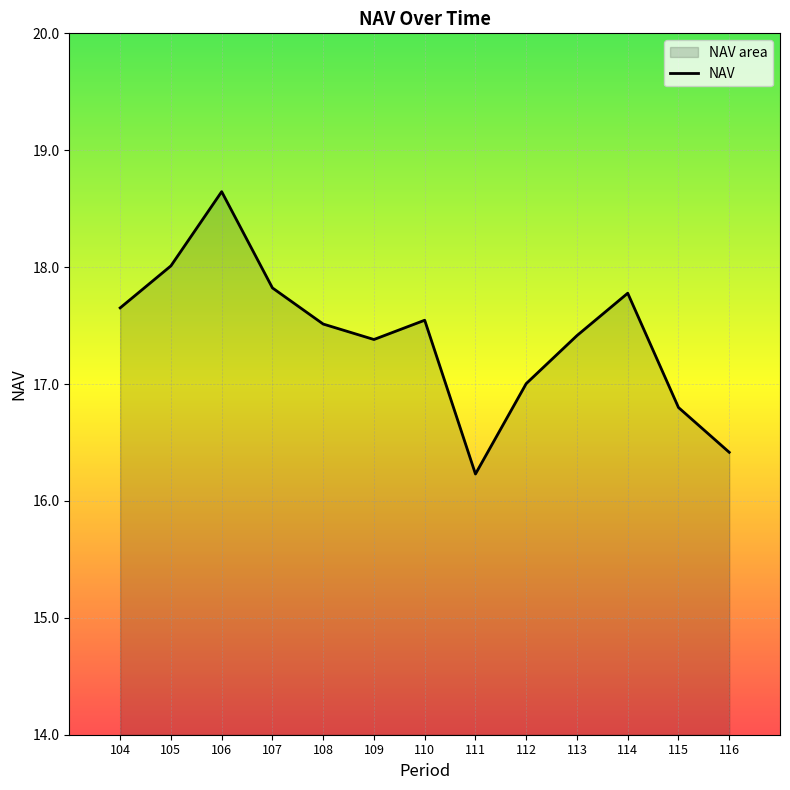

Count the number of data series in this chart.

1